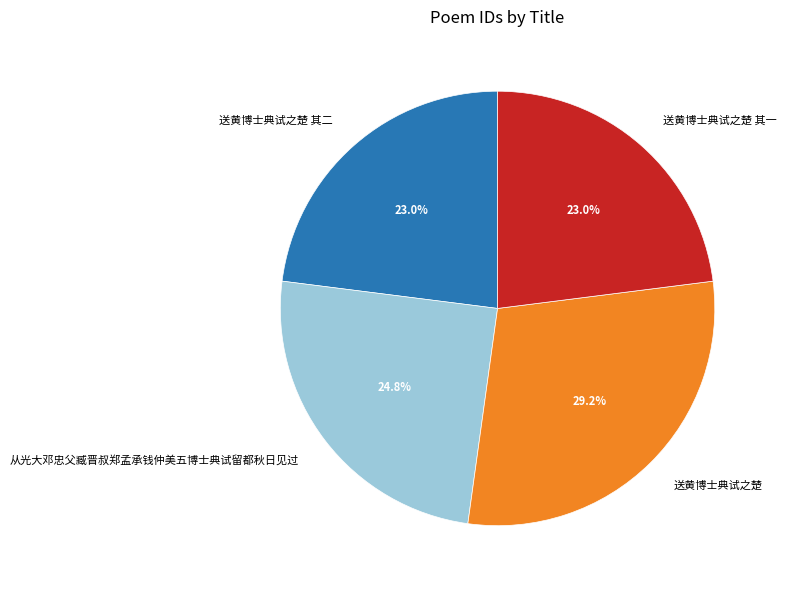

What portion of the pie excludes 送黄博士典试之楚?

70.8%